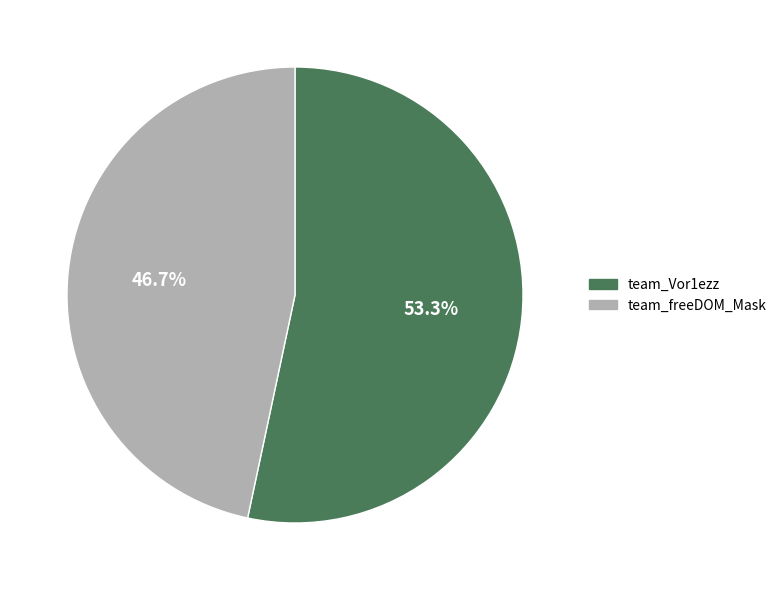

Rank the categories by value from lowest to highest.

team_freeDOM_Mask, team_Vor1ezz